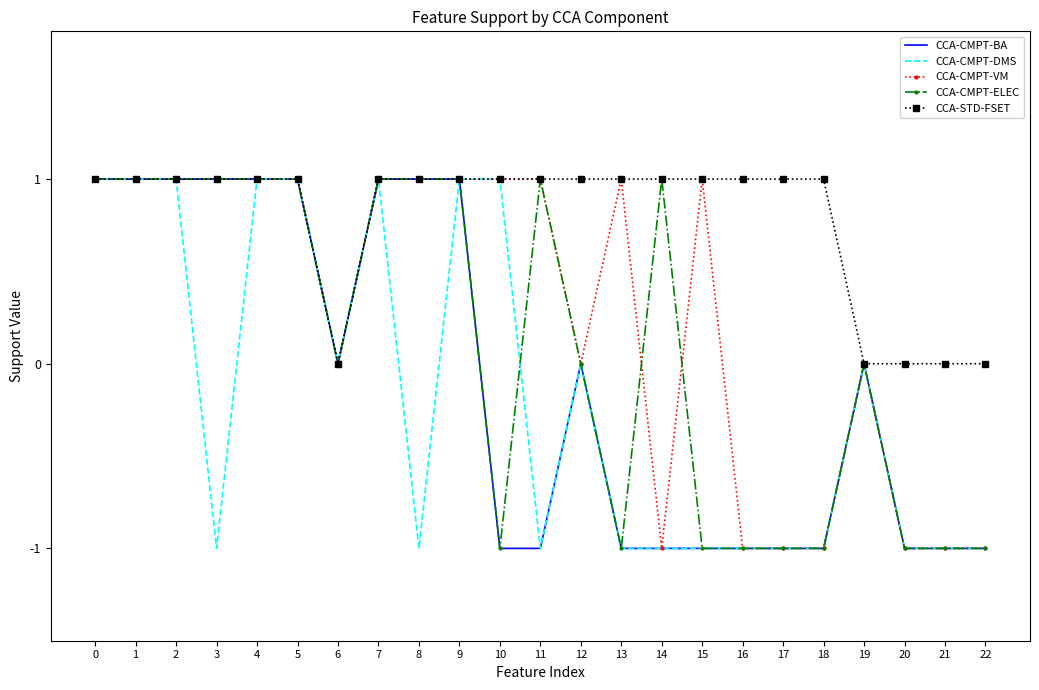

What is the total value across all series at 5?

5